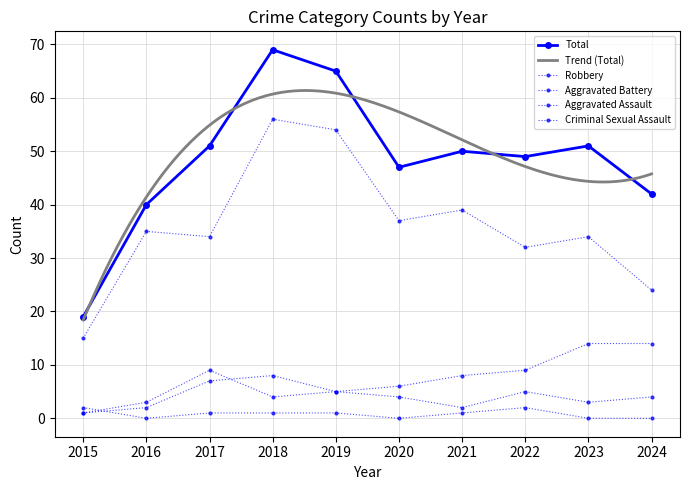

At which category does the chart reach its minimum across all series?

2016